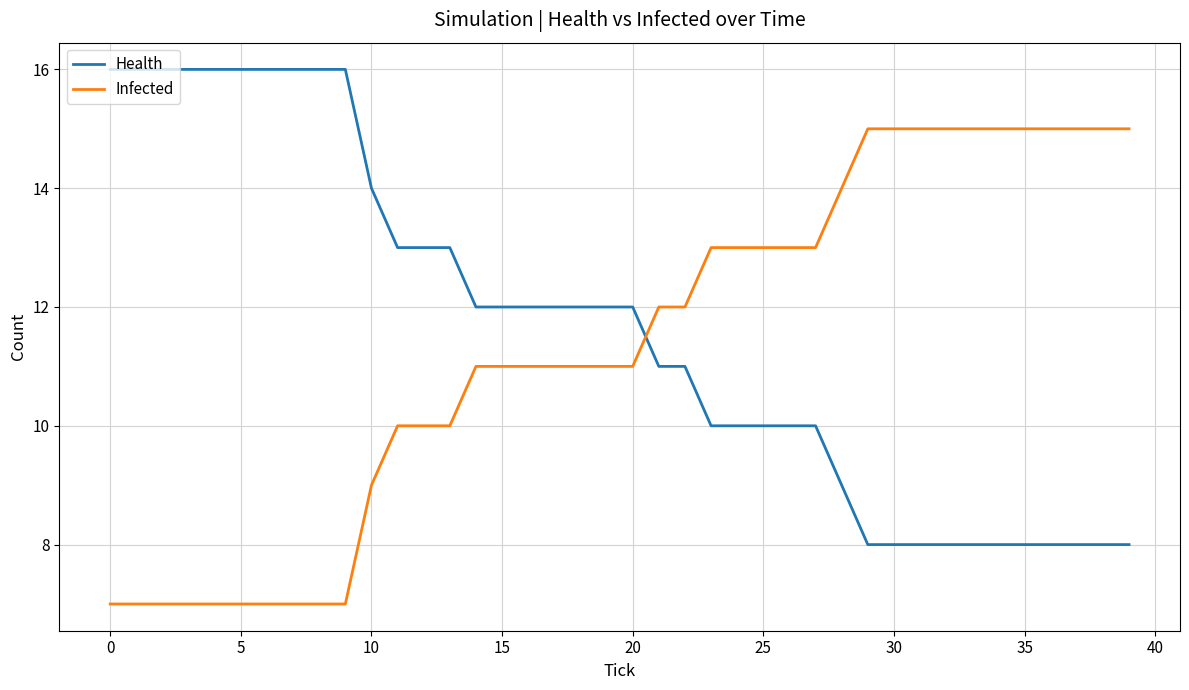

After their last crossing, which series has the higher values: Infected or Health?

Infected